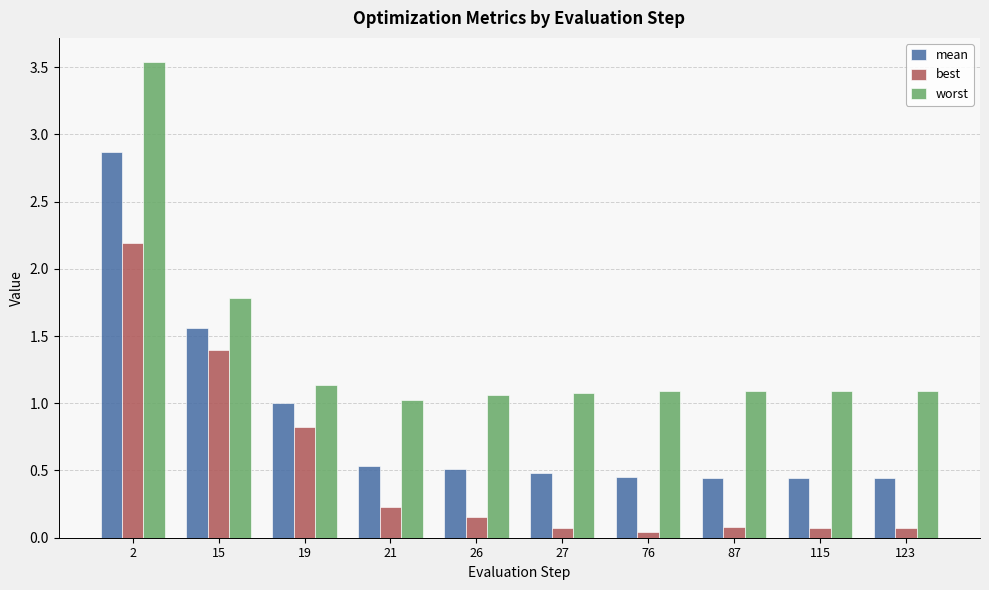

At which category does the chart reach its minimum across all series?

76